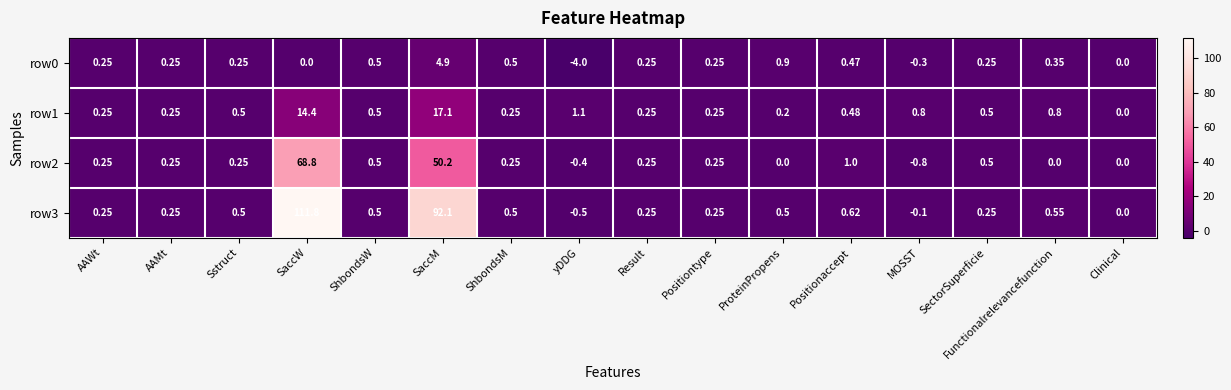

At which label does row2 first exceed 0?

AAWt